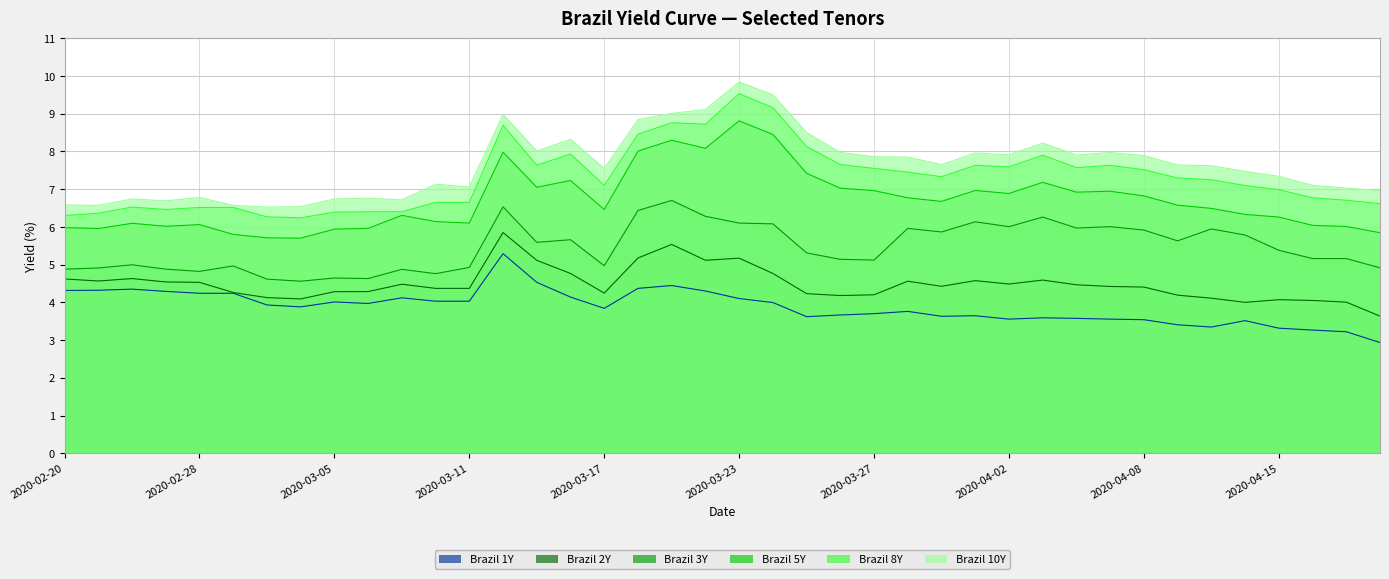

What is the lowest value of the Brazil 10Y series?

6.5